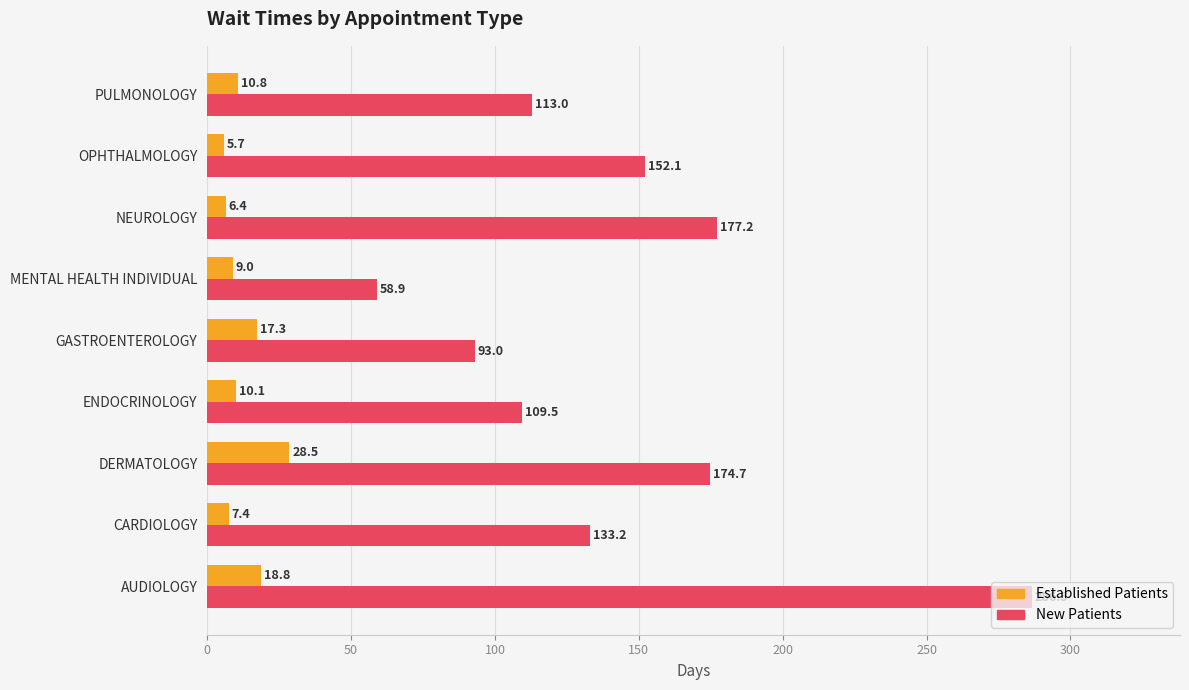

Count the number of data series in this chart.

2